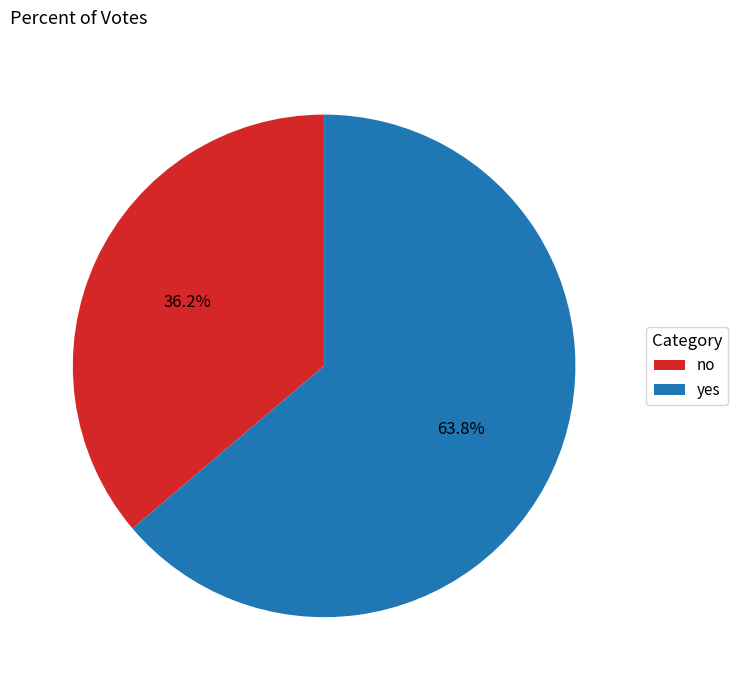

Which category has the smallest portion of the pie?

no